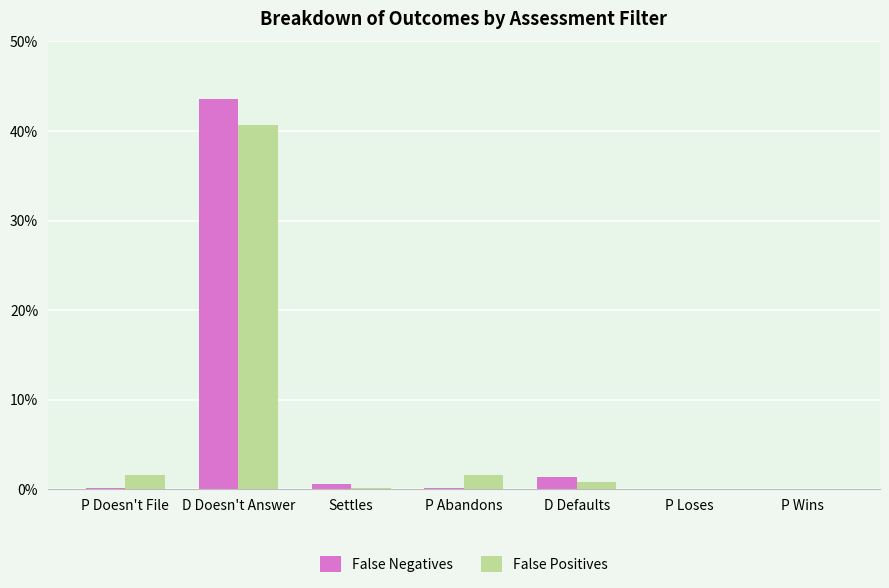

What position from the left is P Loses?

6